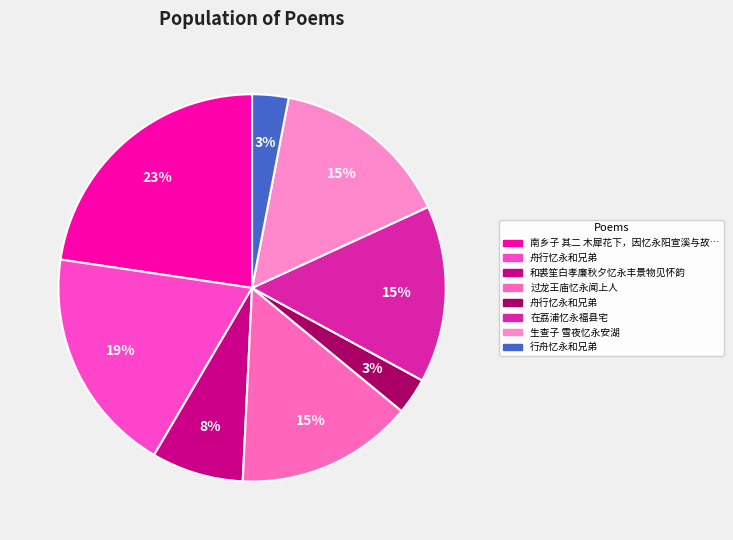

How many slices are in this pie chart?

8